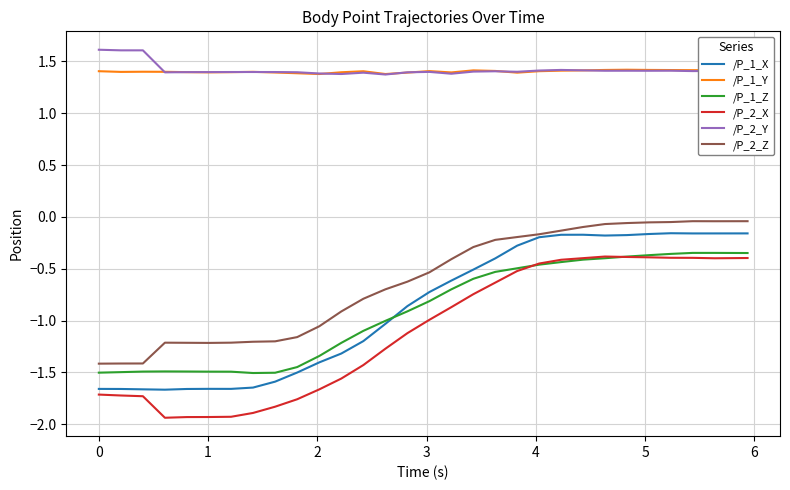

Which series has the largest range (max minus min)?

/P_2_X